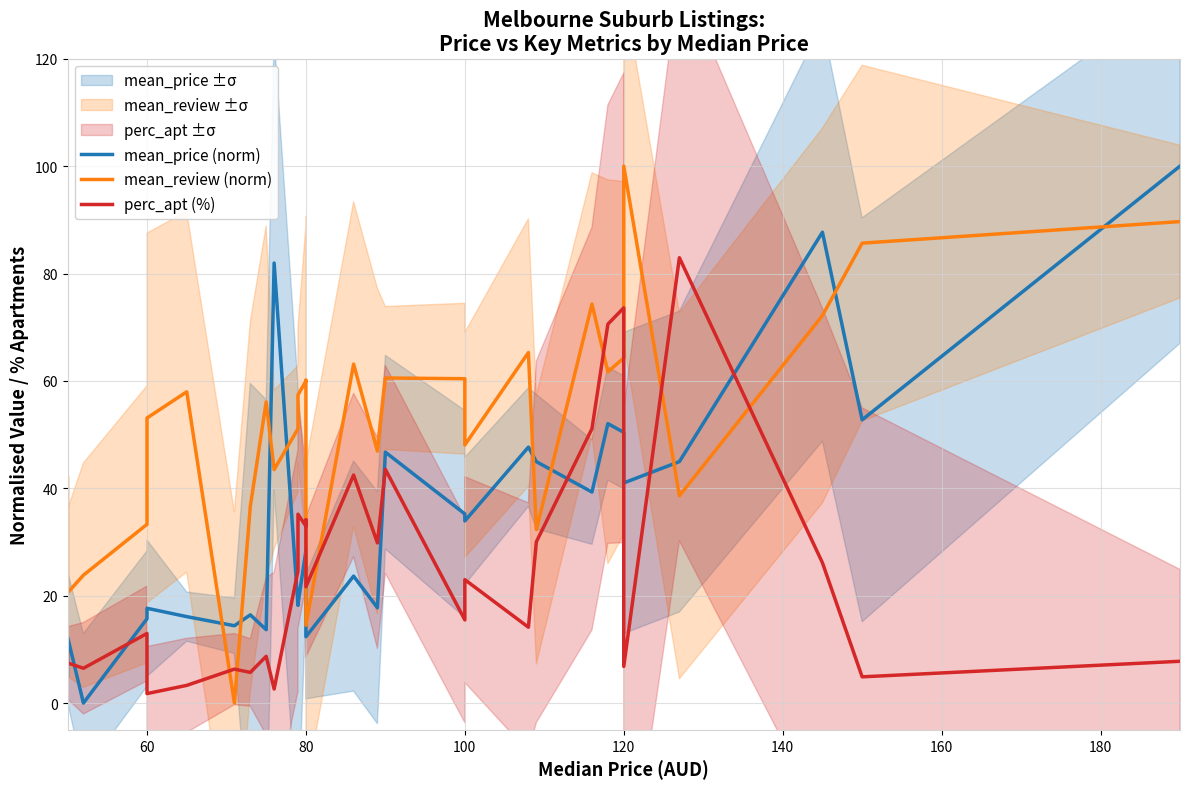

How many data points in perc_apt (%) are less than 21?

15